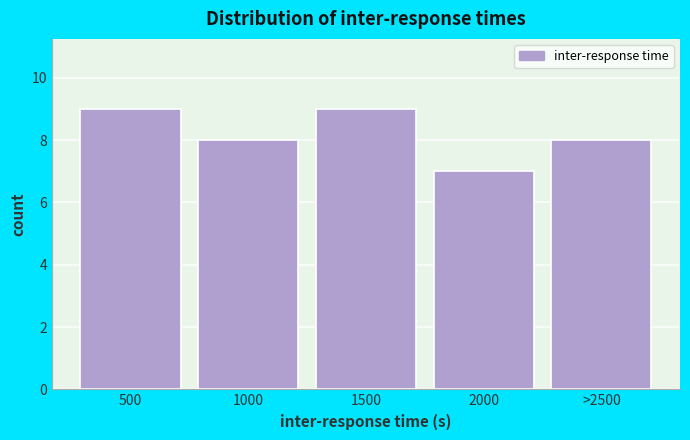

Reading left to right, extract all data points from this chart.

500=9	1000=8	1500=9	2000=7	>2500=8